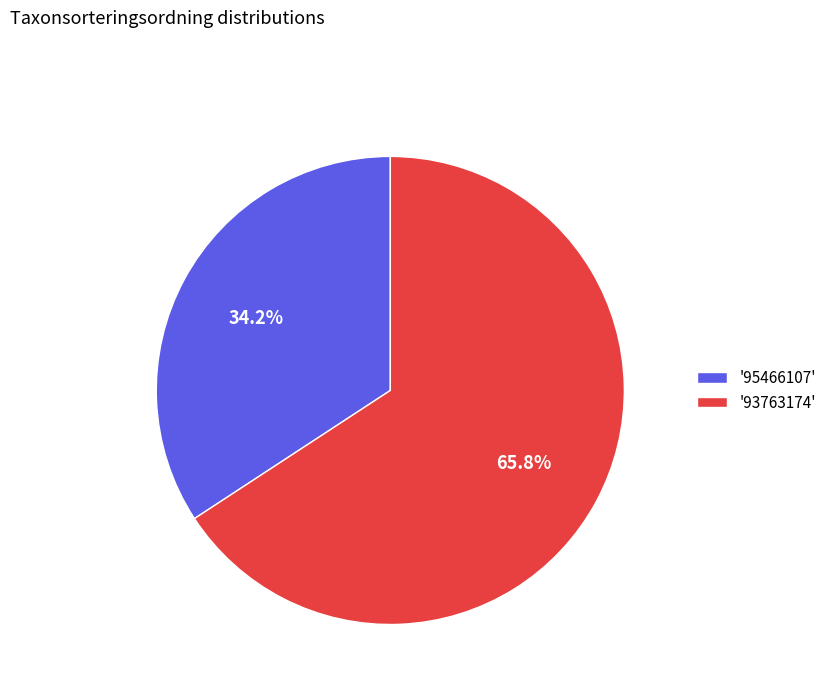

What is the ratio of the value at '95466107' to the value at '93763174'?

0.5